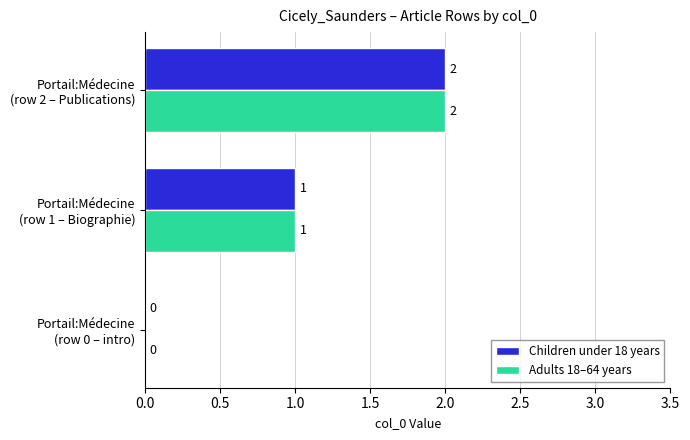

How many Adults 18–64 years values are between 0 and 2?

3